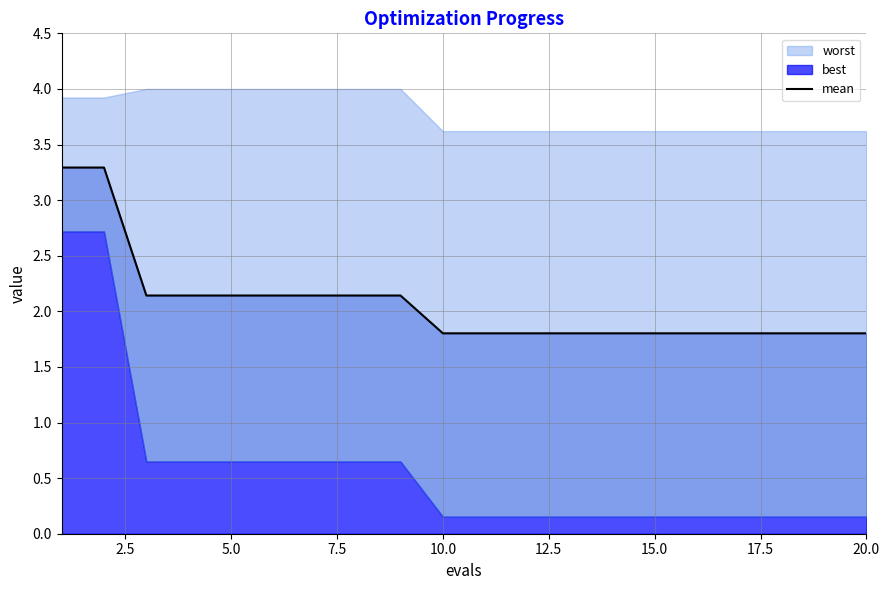

Is it true that the value at 5.0 is 2.1?

True